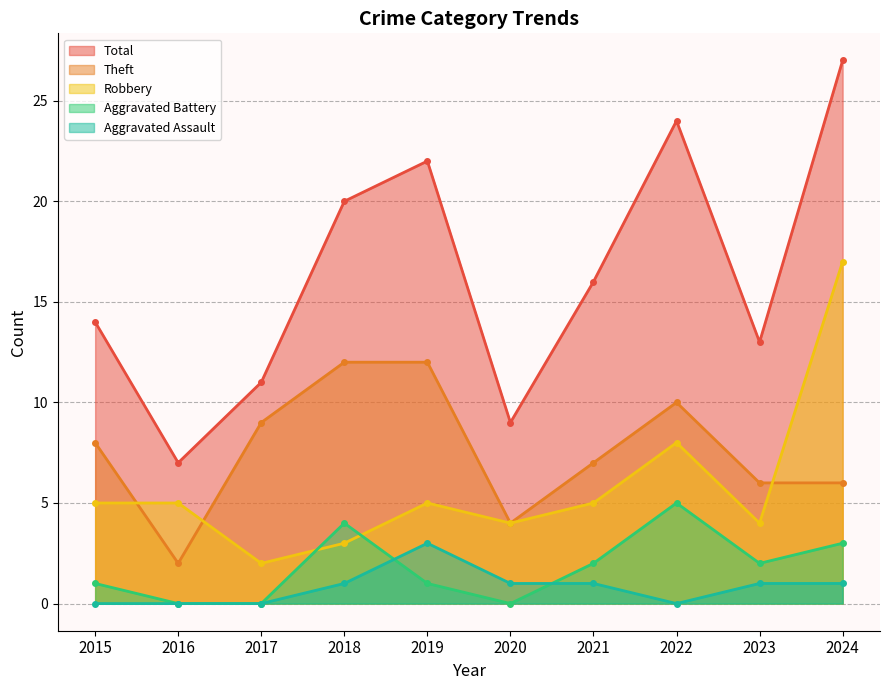

Reading right to left, extract all data points from this chart.

Robbery: 17	4	8	5	4	5	3	2	5	5
Theft: 6	6	10	7	4	12	12	9	2	8
Aggravated Battery: 3	2	5	2	0	1	4	0	0	1
Aggravated Assault: 1	1	0	1	1	3	1	0	0	0
Total: 27	13	24	16	9	22	20	11	7	14